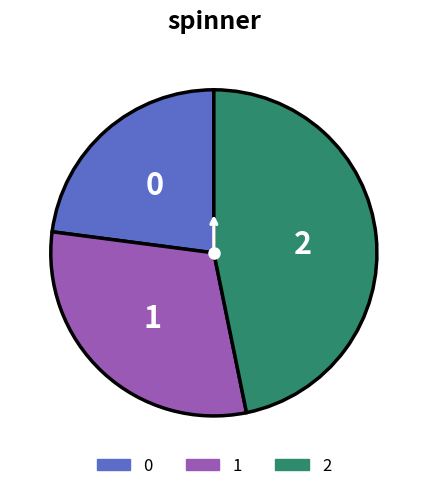

Count the number of slices in the pie.

3